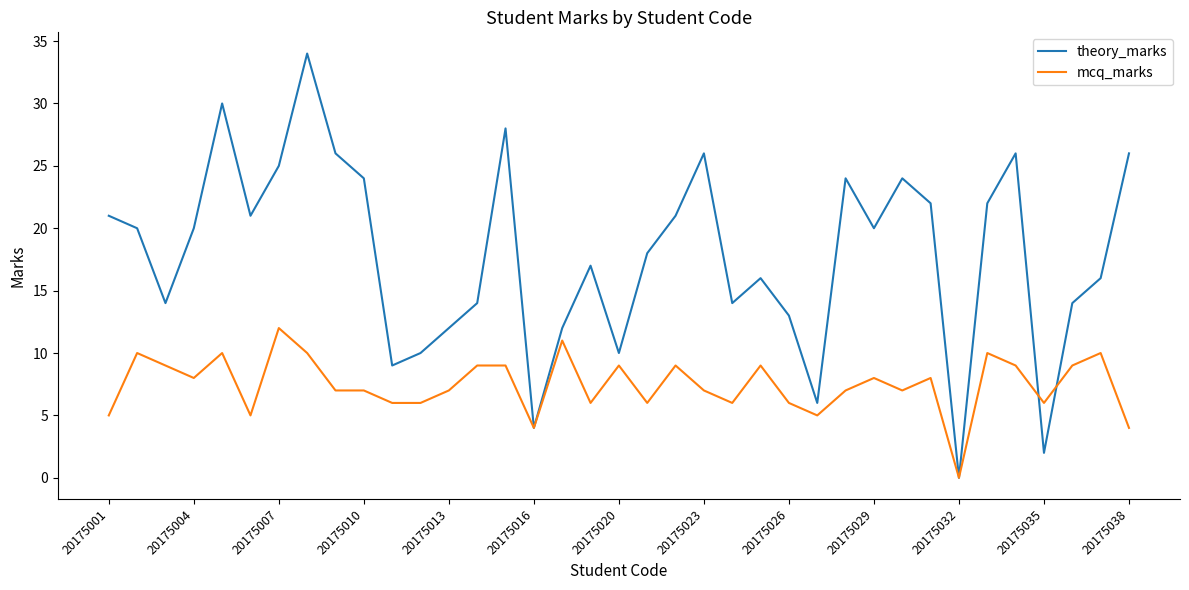

How many positive values does the theory_marks series have?

36